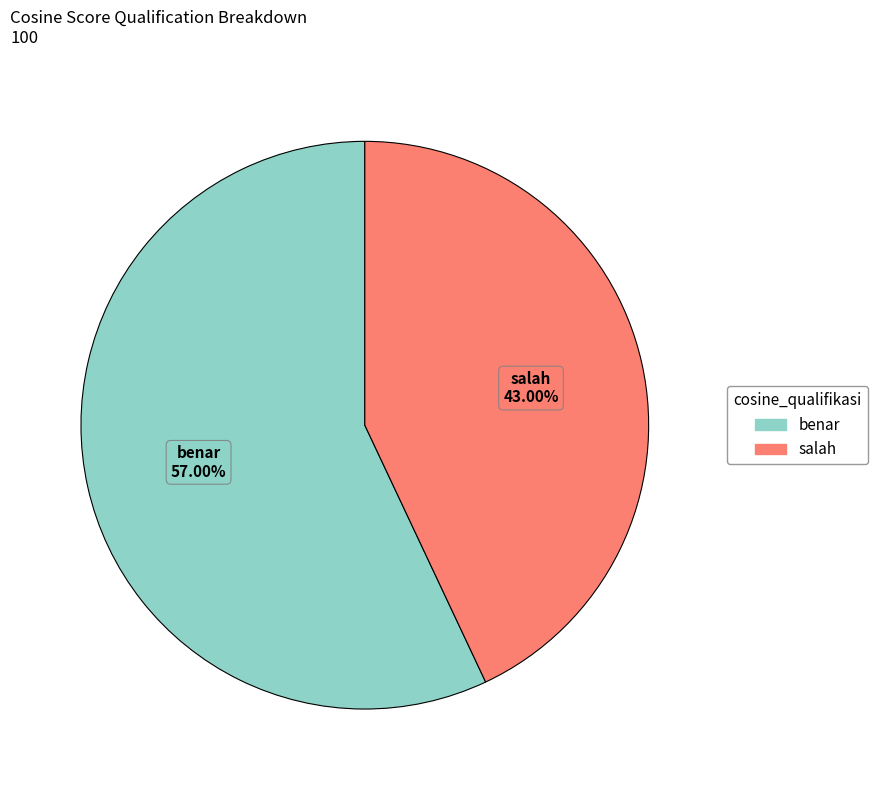

What portion of the pie excludes salah?

57.0%